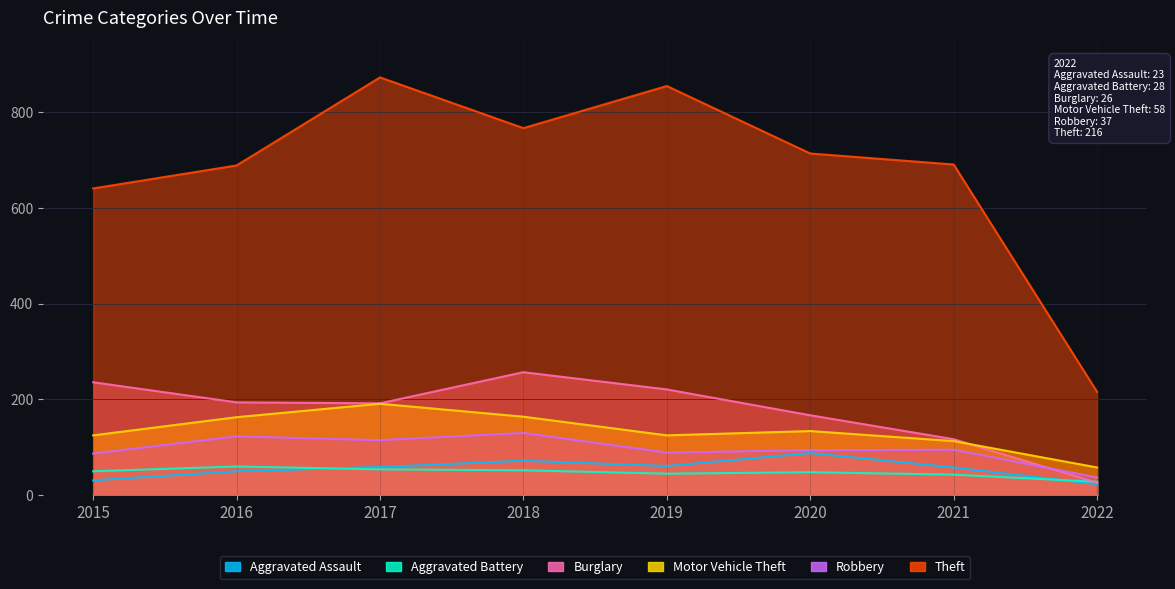

At which label does Aggravated Assault first exceed 59?

2018